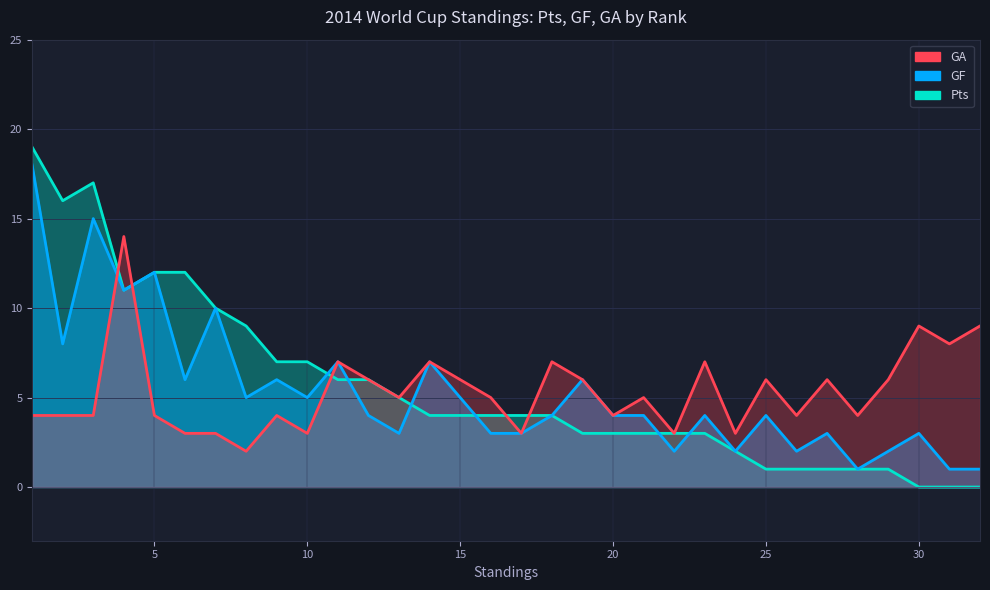

What are all the series names shown in the legend?

Pts, GF, GA